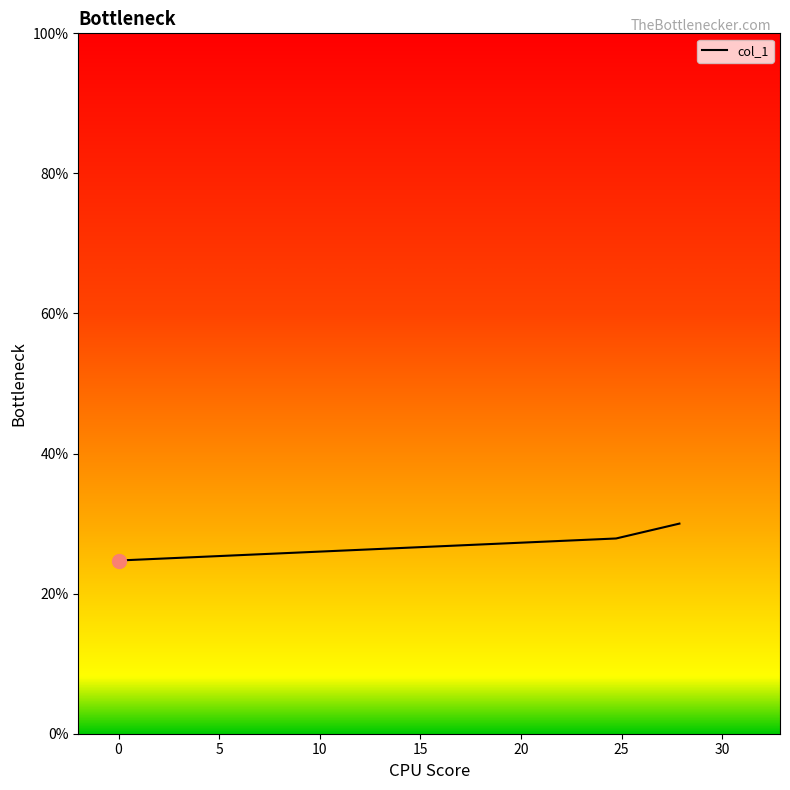

Reading left to right, what are all the values shown in this chart?

24.7	27.9	30.0